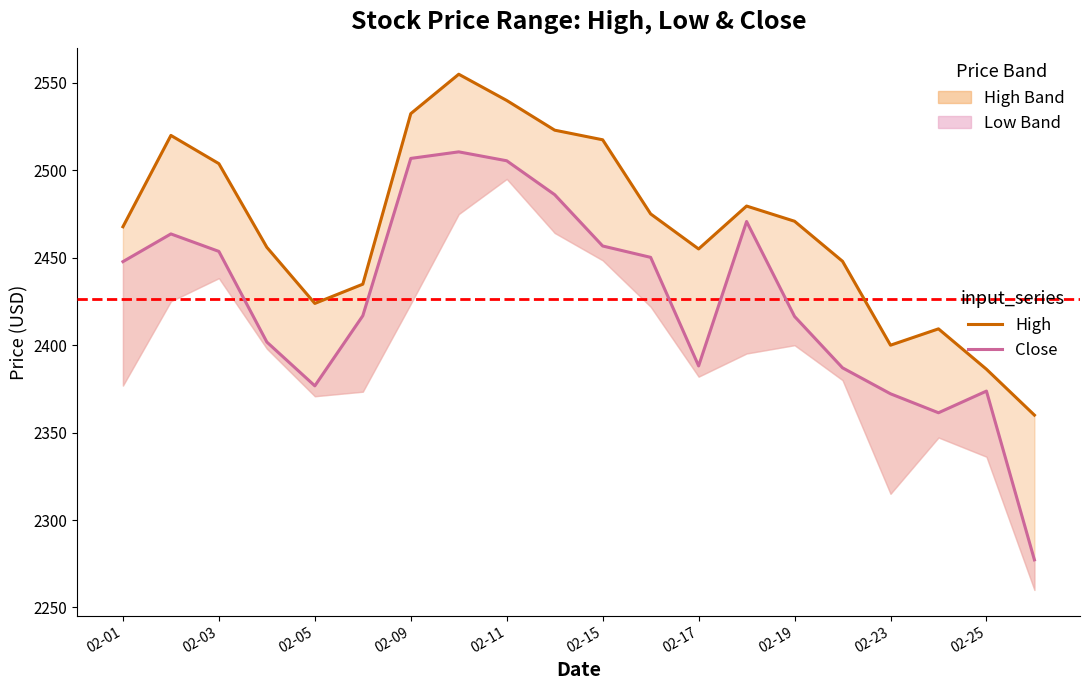

Which series has the widest spread of values?

Close